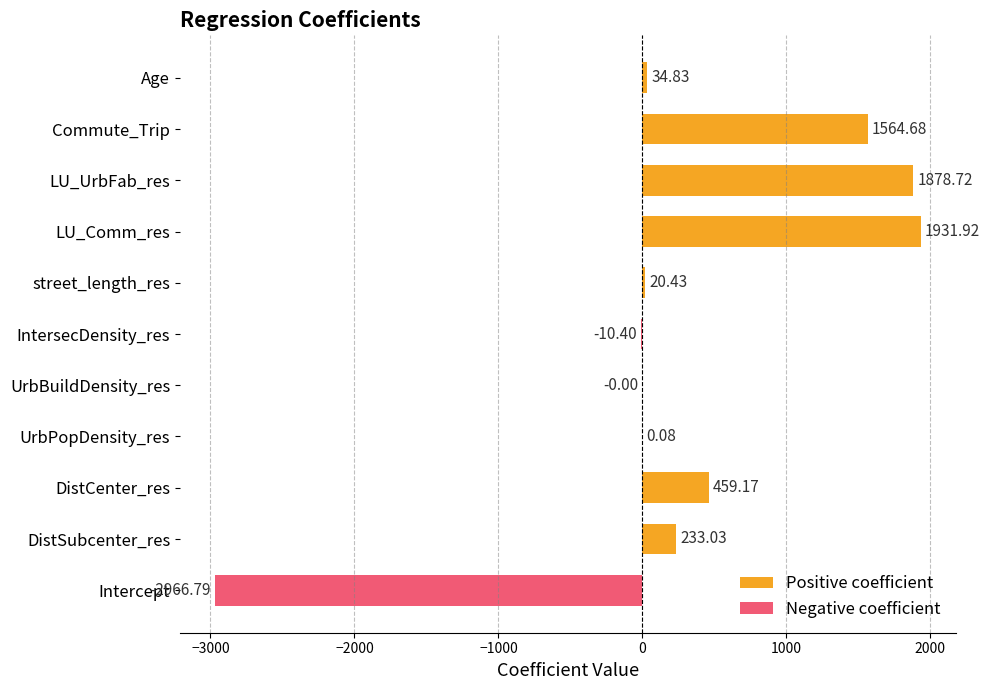

True or false: the data shows 2692.9 at LU_UrbFab_res.

False